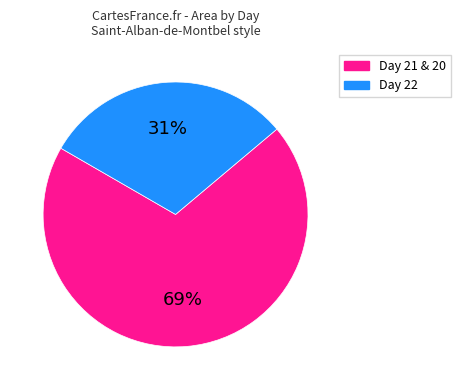

To the nearest percent, what is the average slice percentage?

50%